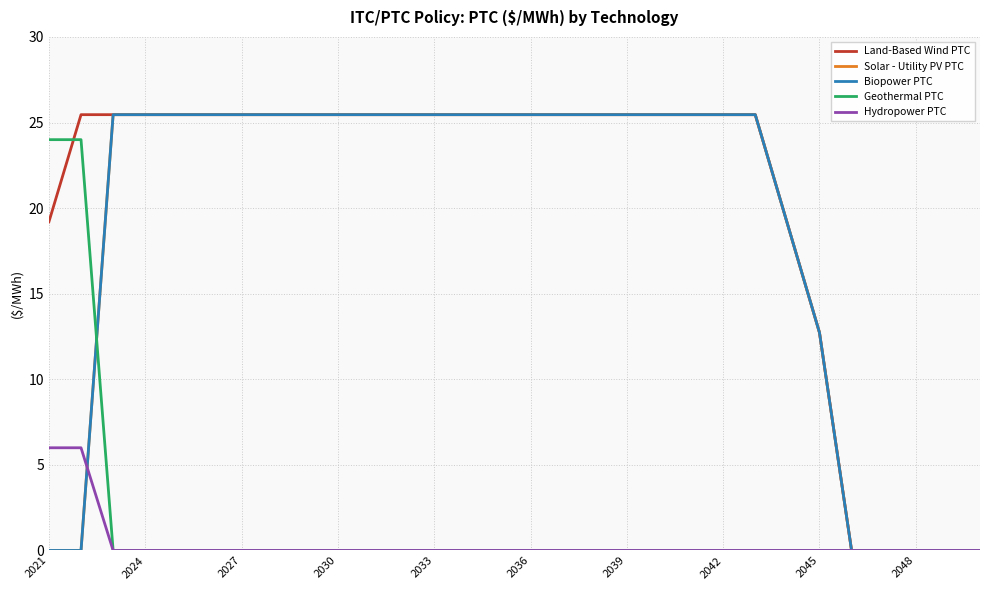

Does the chart display data point markers on the line(s)?

No